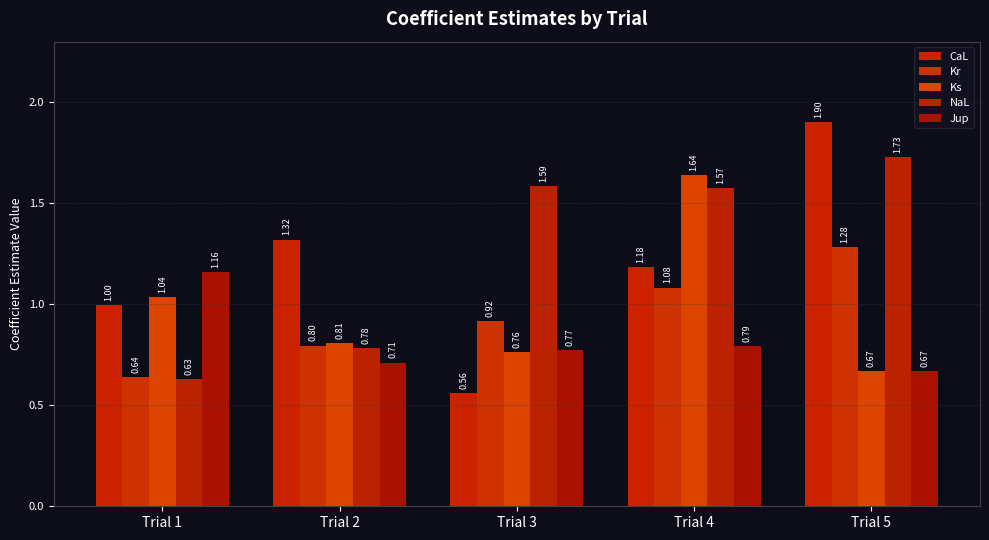

Reading left to right, extract all data points from this chart.

CaL: 1.0	1.3	0.6	1.2	1.9
Kr: 0.6	0.8	0.9	1.1	1.3
Ks: 1.0	0.8	0.8	1.6	0.7
NaL: 0.6	0.8	1.6	1.6	1.7
Jup: 1.2	0.7	0.8	0.8	0.7